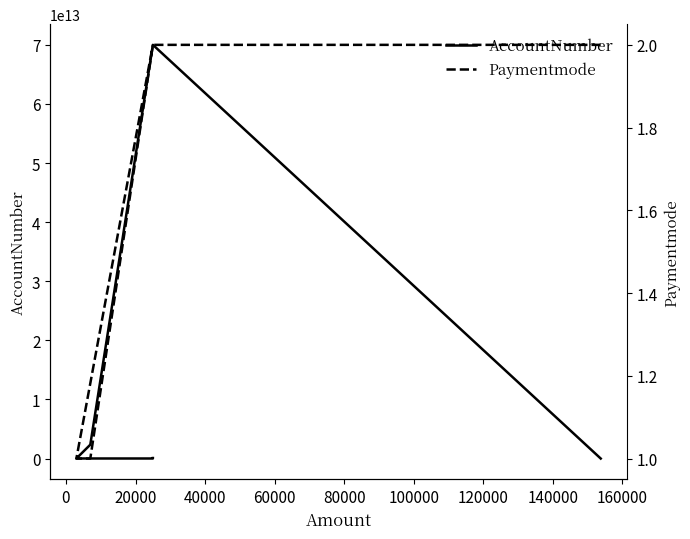

Which series has the largest total across all categories?

AccountNumber